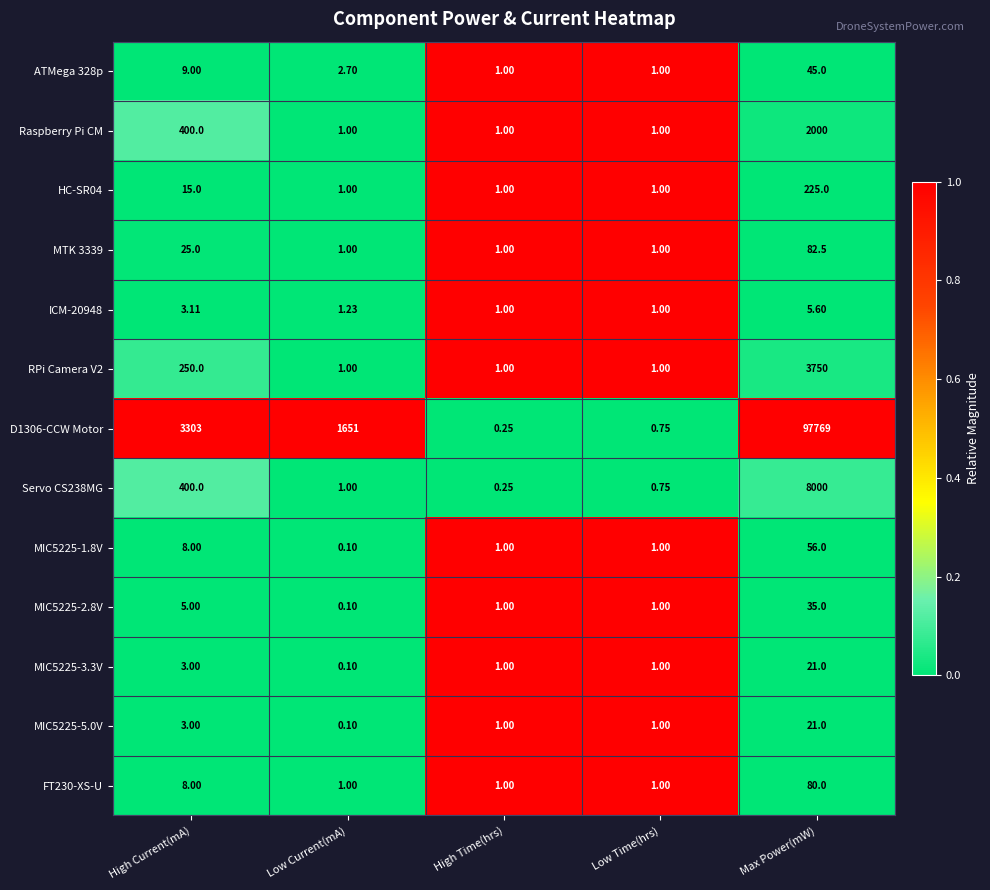

Which label corresponds to the smallest value in the chart?

Low Current(mA)